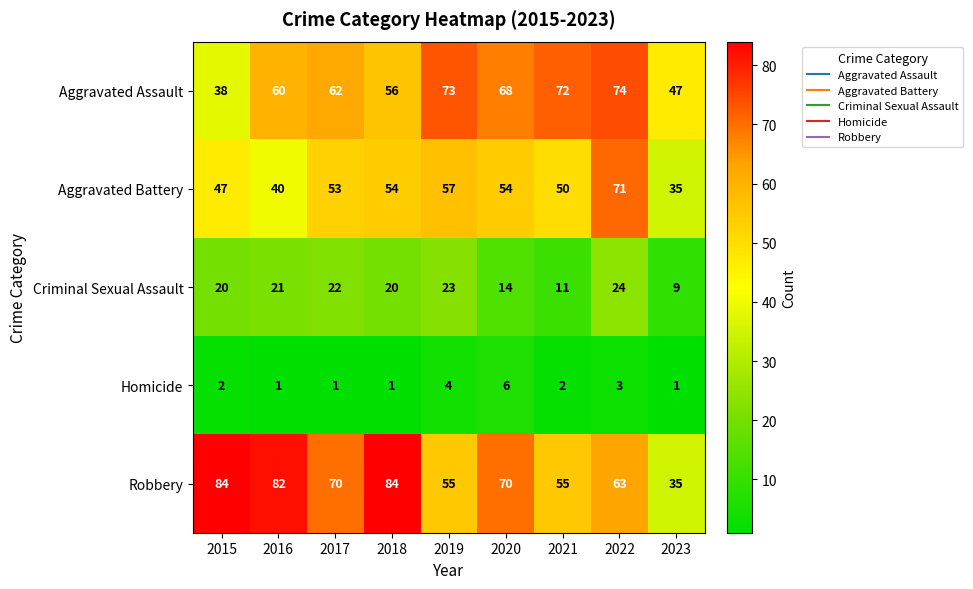

Rank the series by their maximum value, from highest to lowest.

Robbery, Aggravated Assault, Aggravated Battery, Criminal Sexual Assault, Homicide